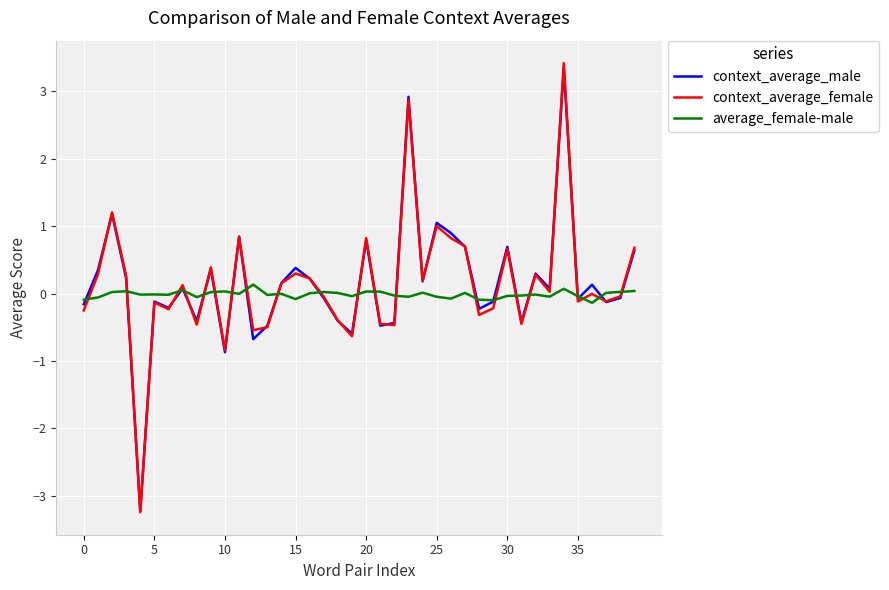

At which label does context_average_female reach its peak?

34